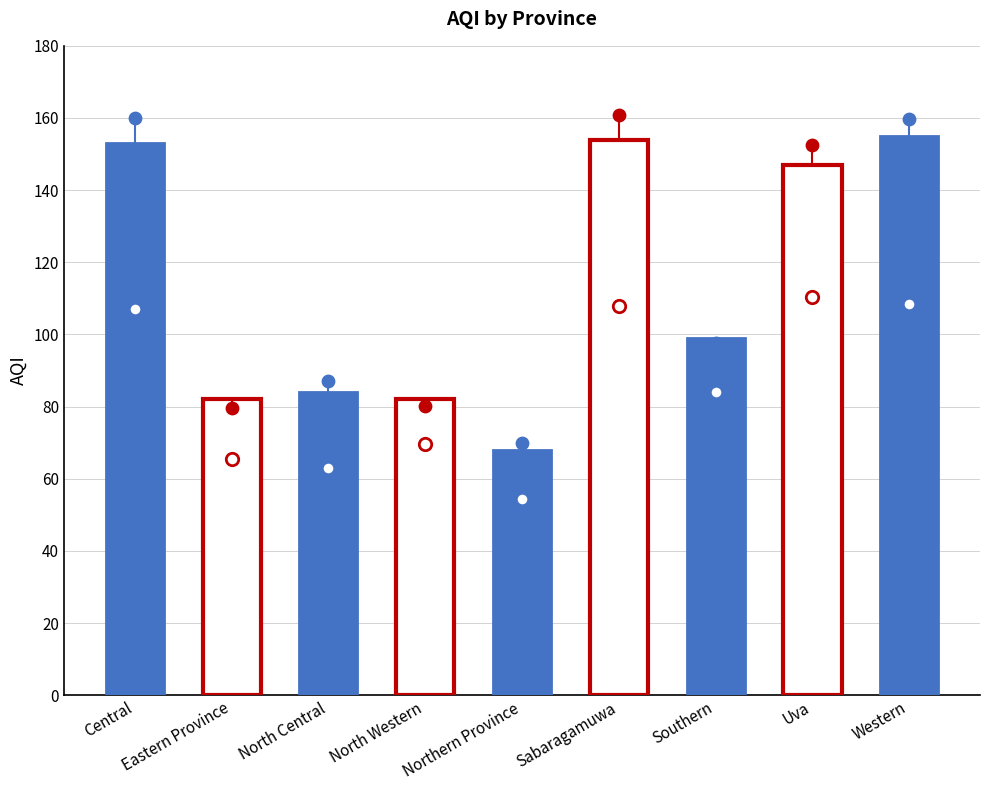

What is the change in value from Central to Sabaragamuwa?

+1